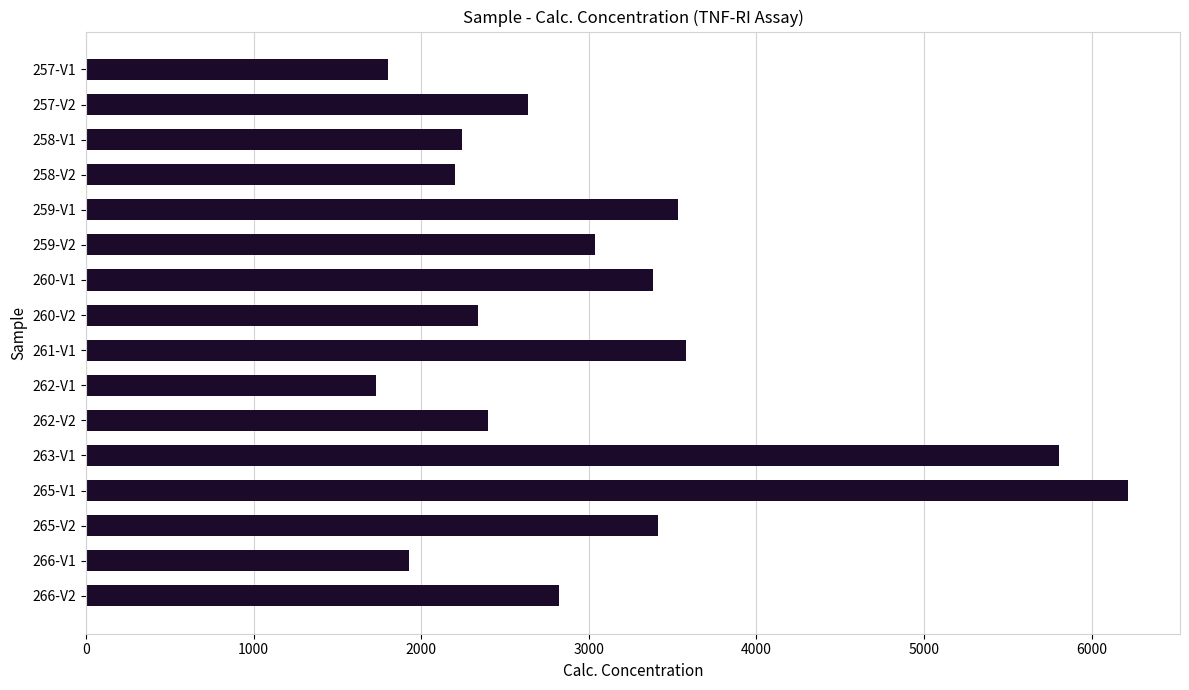

What is the approximate value at 260-V1?

3385.7